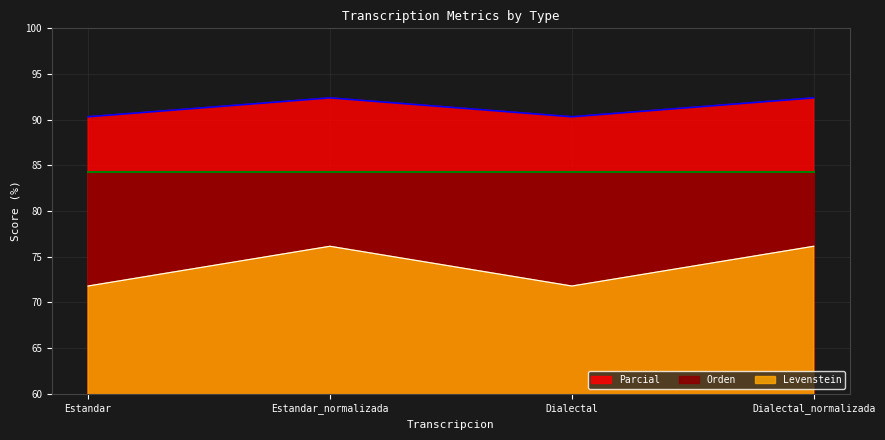

What is the difference between the maximum and second lowest values in the Parcial series?

4.4